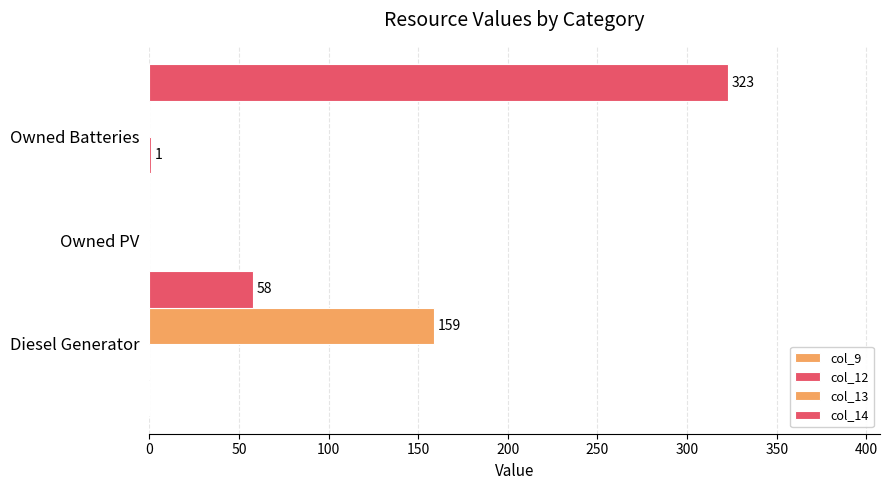

How many categories are shown in the chart?

3